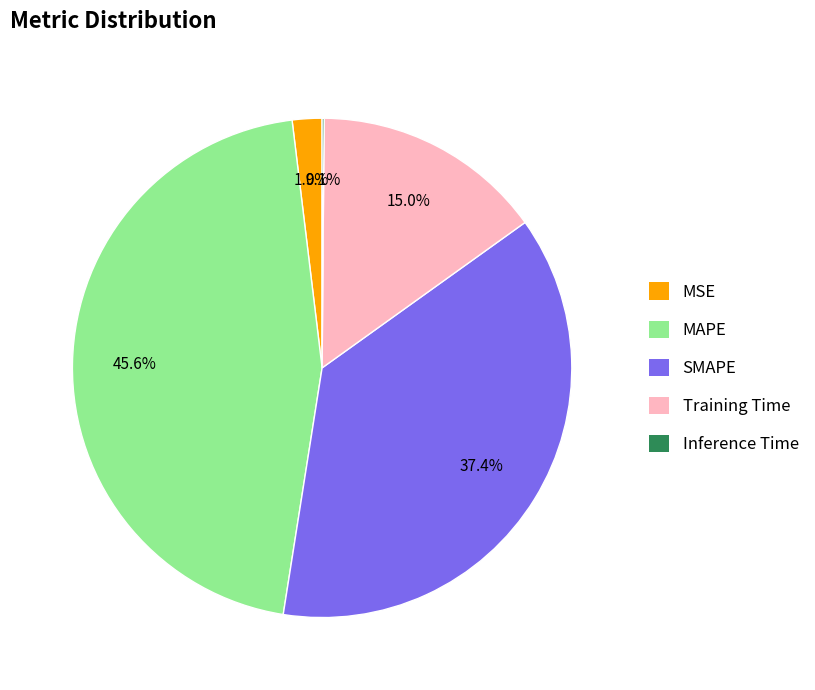

Is there a majority slice in this chart?

No